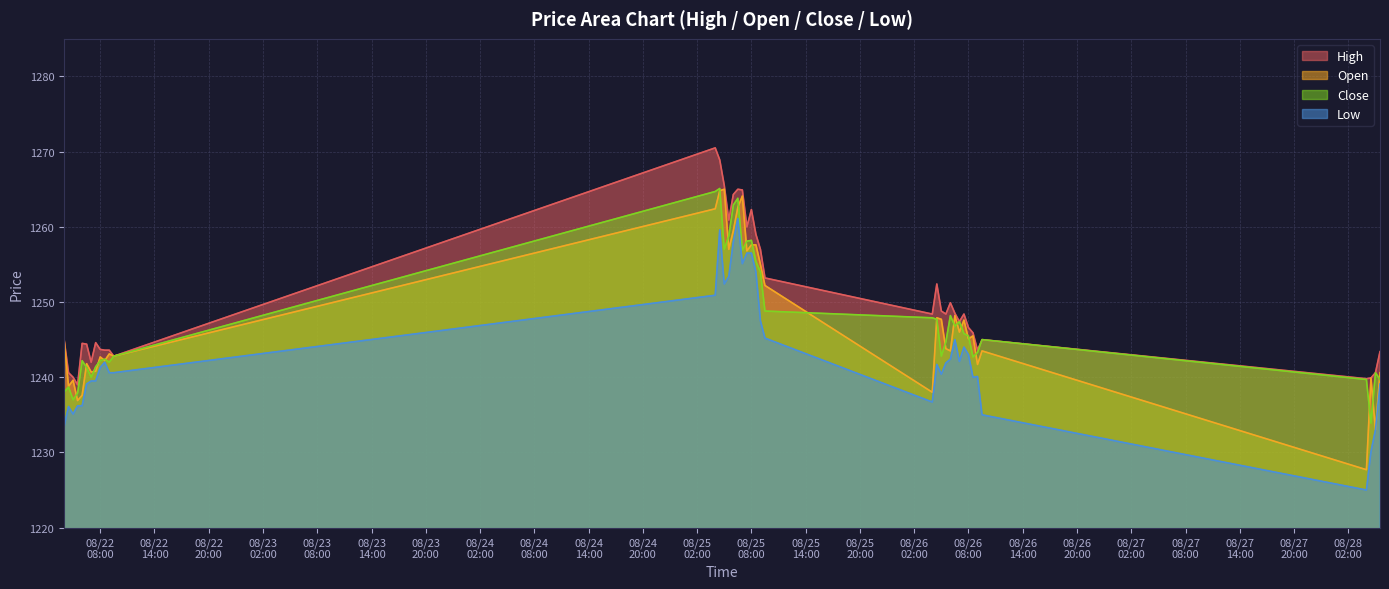

What is the greatest value displayed?

1270.5